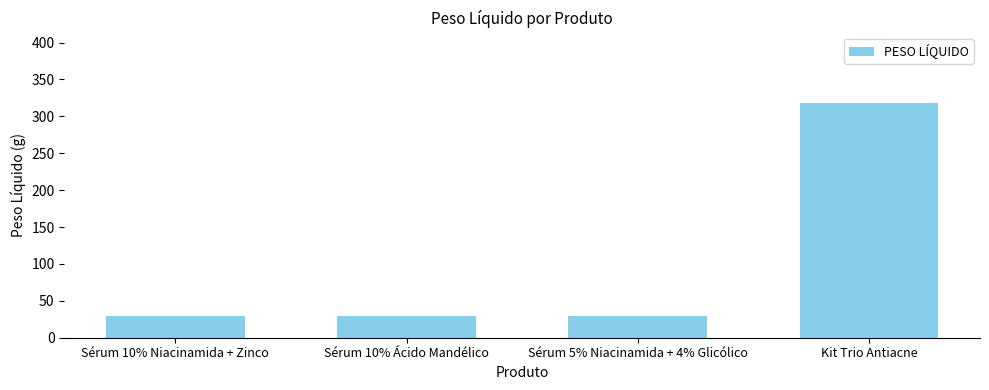

Read the value at Sérum 10% Ácido Mandélico, to the nearest 5.

30